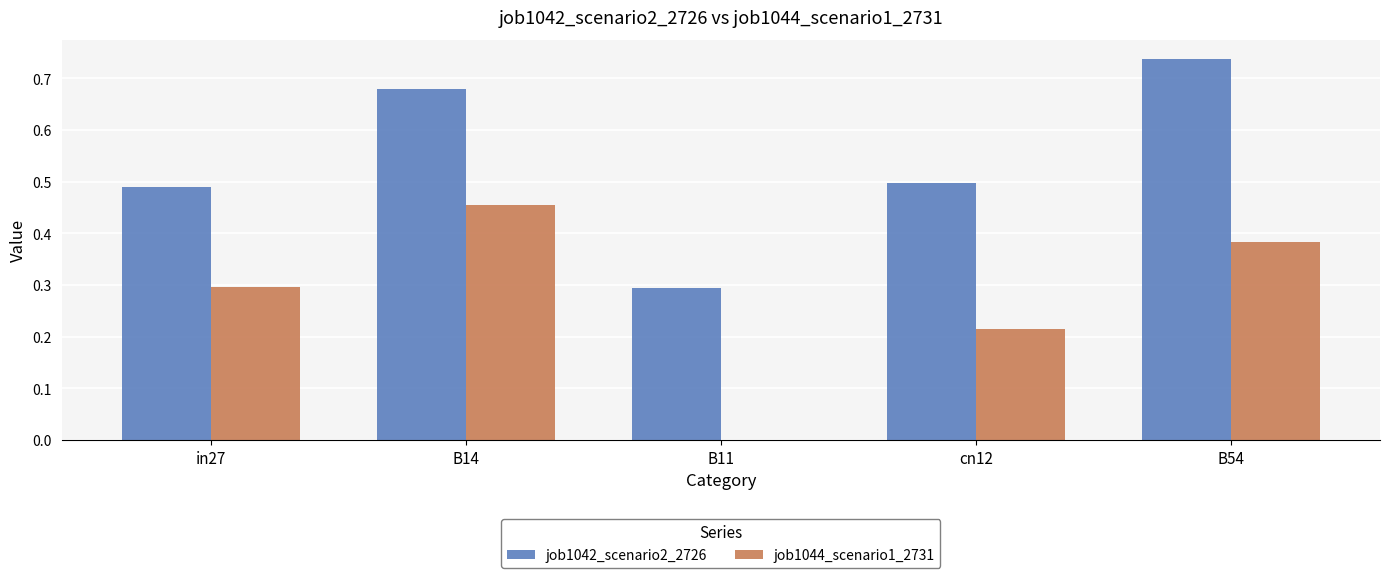

Where is job1042_scenario2_2726 nearest to the value 0?

B11